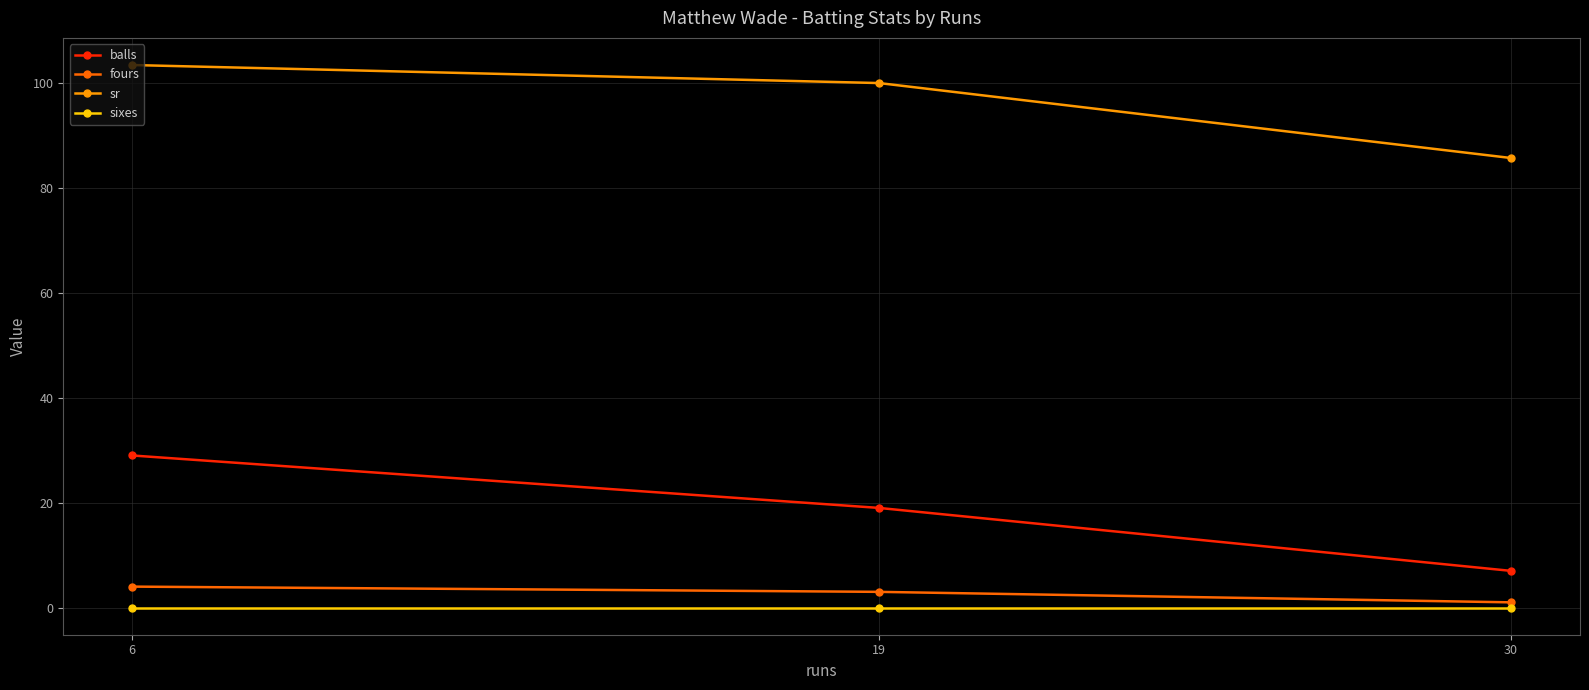

At which category is the sum across all series the highest?

6